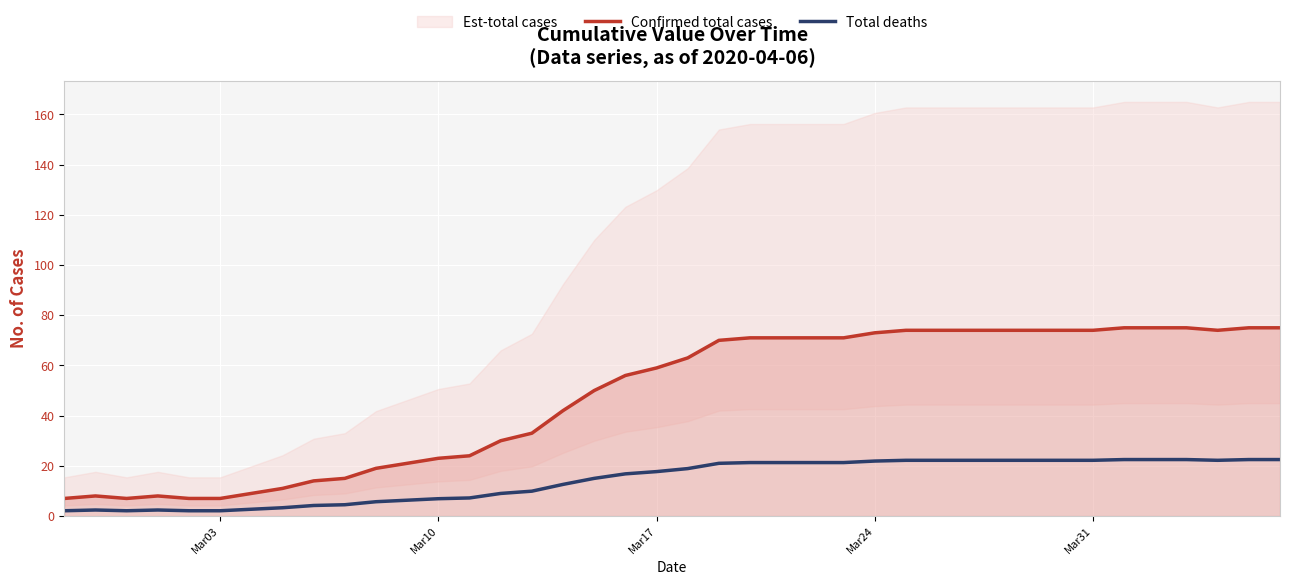

True or false: Total deaths and Confirmed total cases cross at least once.

False